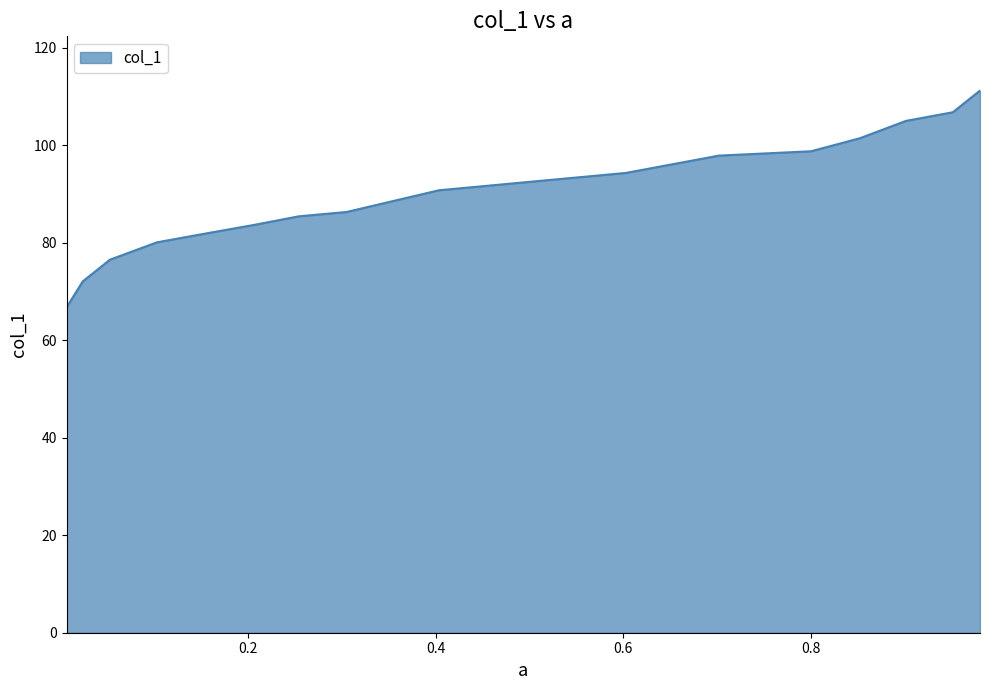

At which category does the chart reach its minimum across all series?

0.0059